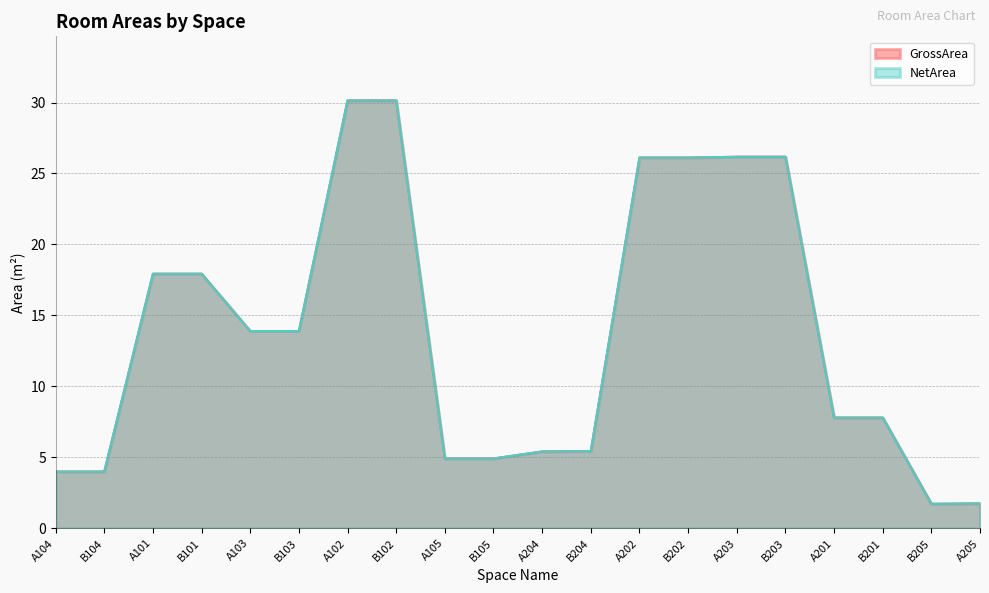

True or false: GrossArea and NetArea cross at least once.

False